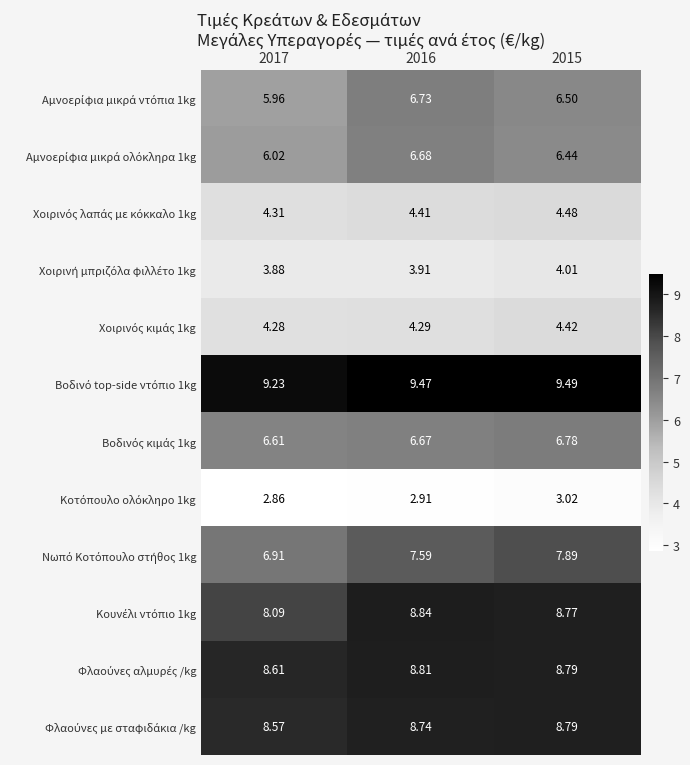

What is the total value across all series at 2017?

75.3